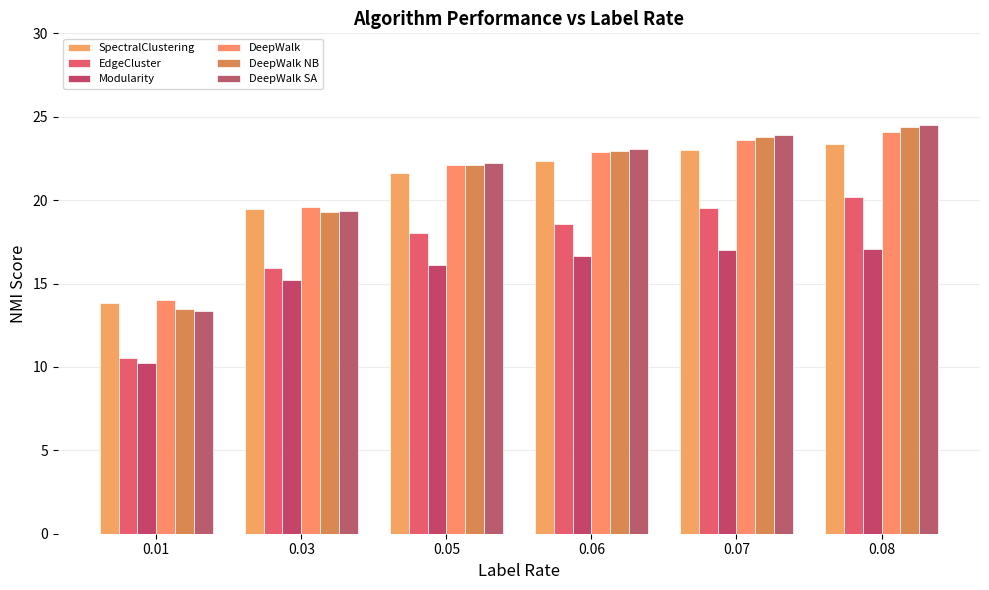

The value of DeepWalk SA at 0.05 is 36.0. True or false?

False